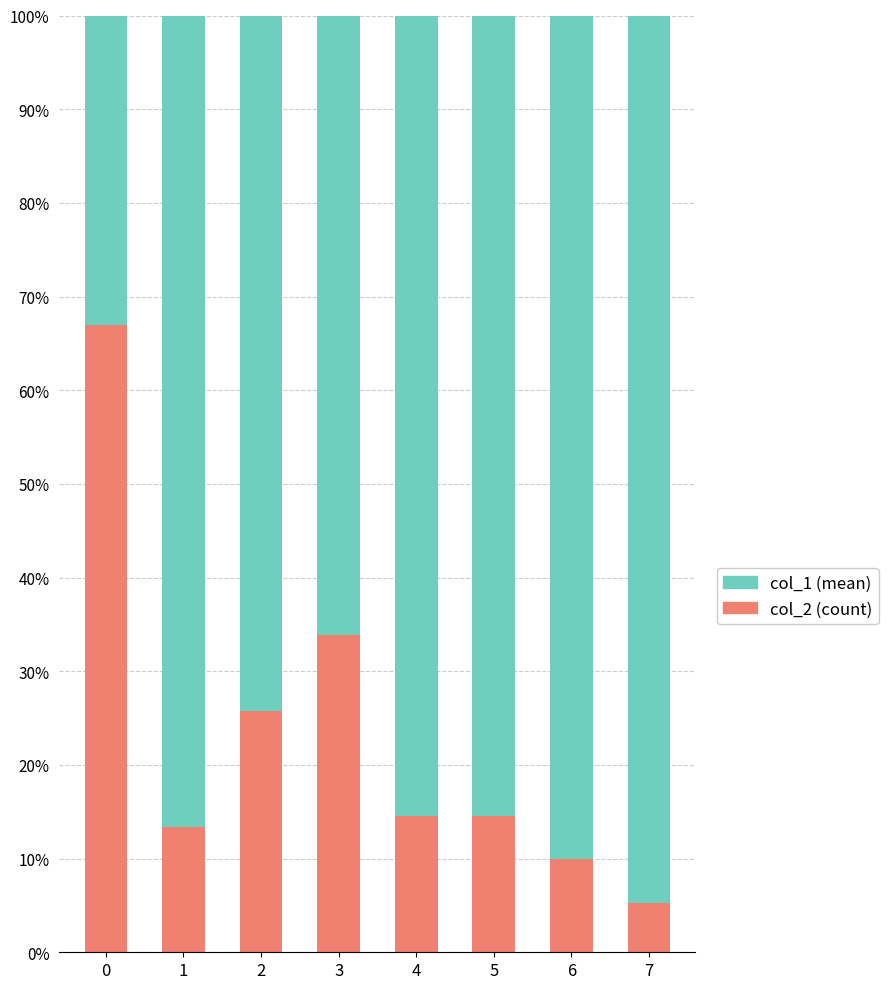

Count the number of data series in this chart.

2